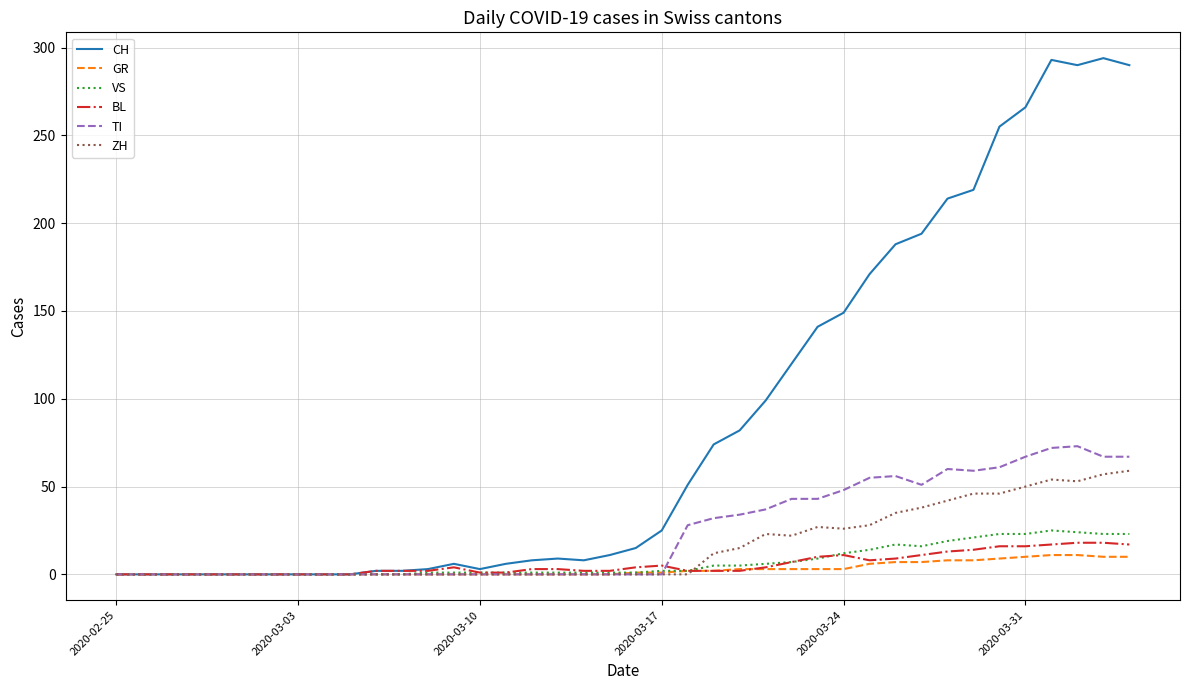

What is the maximum value for CH?

294